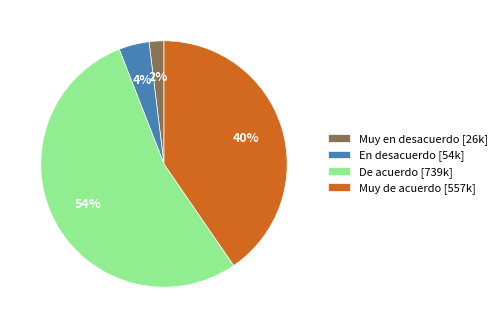

How many segments does this pie chart have?

4